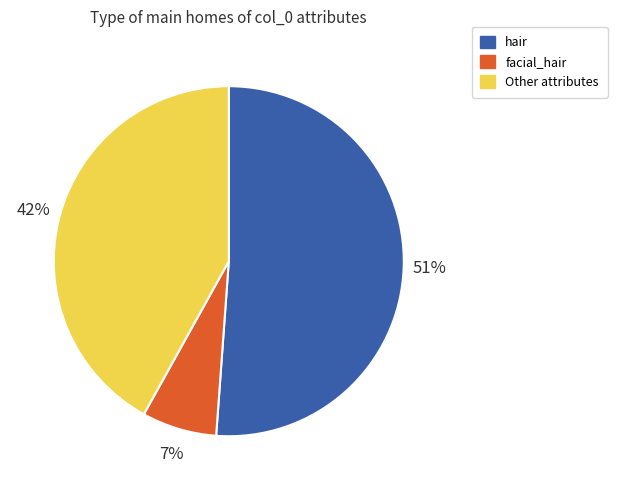

Which slice represents more than half of the pie?

hair